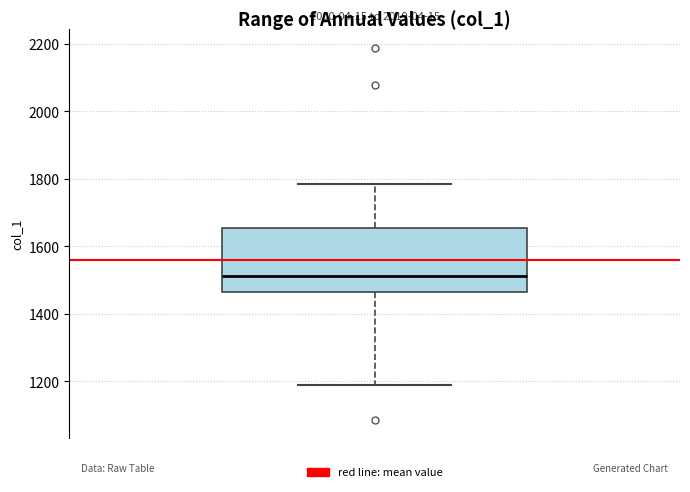

Read this box plot against the y-axis: the position of the median line, the range covered by the box, and the ends of both whiskers. The values are not printed on the chart, so give them approximately, as read against the axis.

median 1520, box 1460 to 1660, whiskers 1180 to 1780